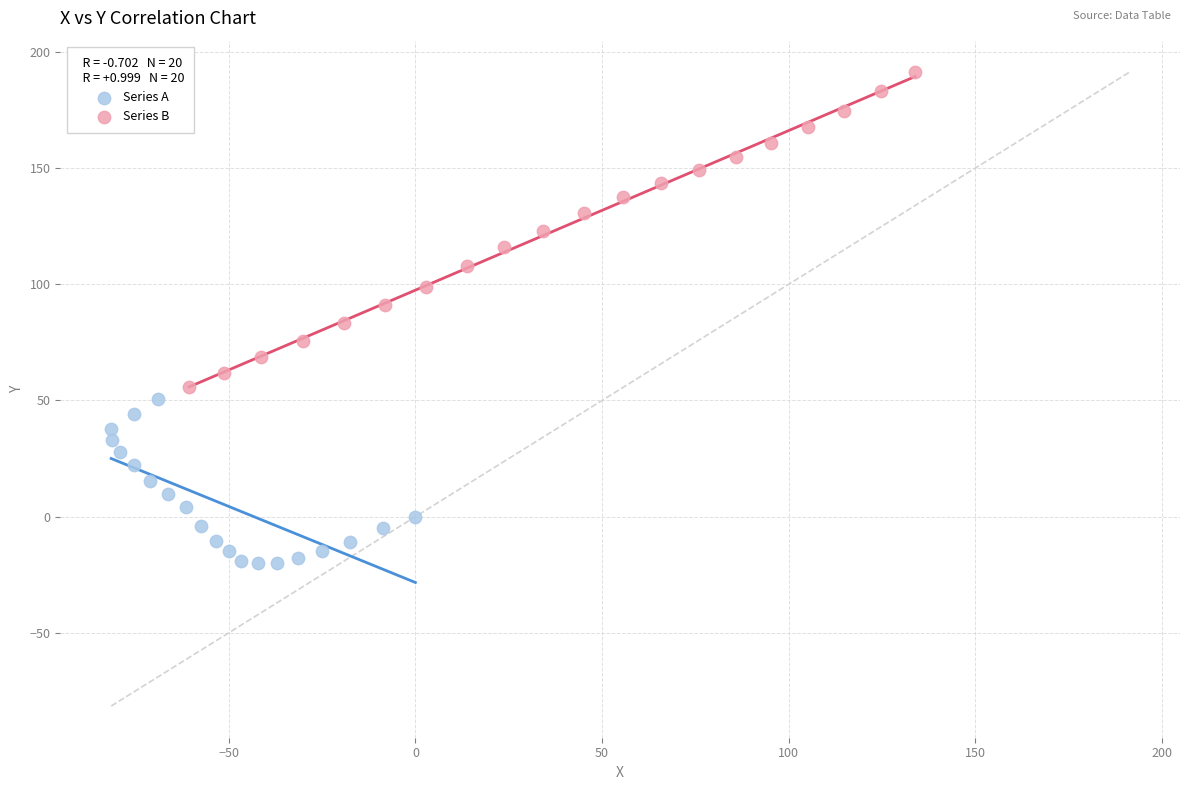

What are all the series names shown in the legend?

Series A, Series B